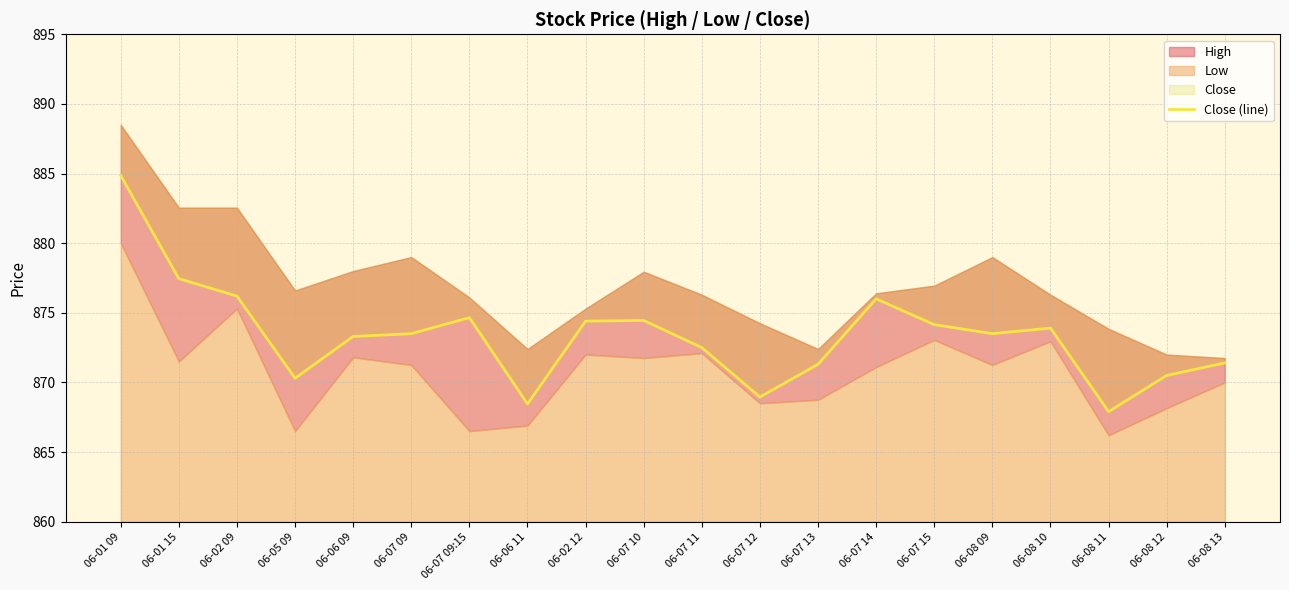

At which category does the chart reach its peak across all series?

06-01 09